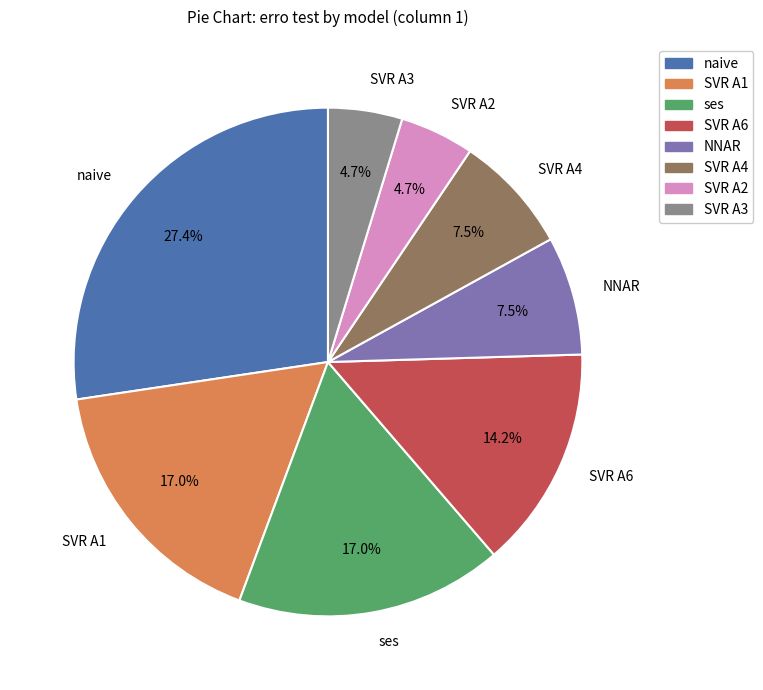

What is the total percentage of NNAR and ses?

24.5%